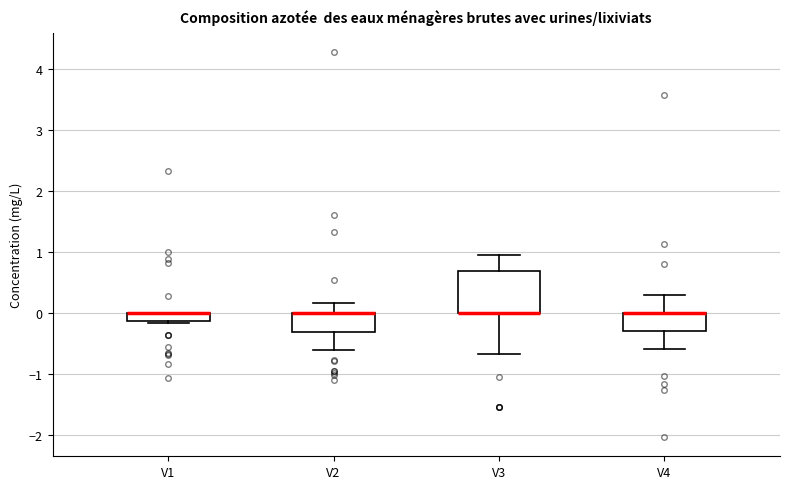

Comparing the boxes themselves (not the whiskers), which one is the tallest?

V3